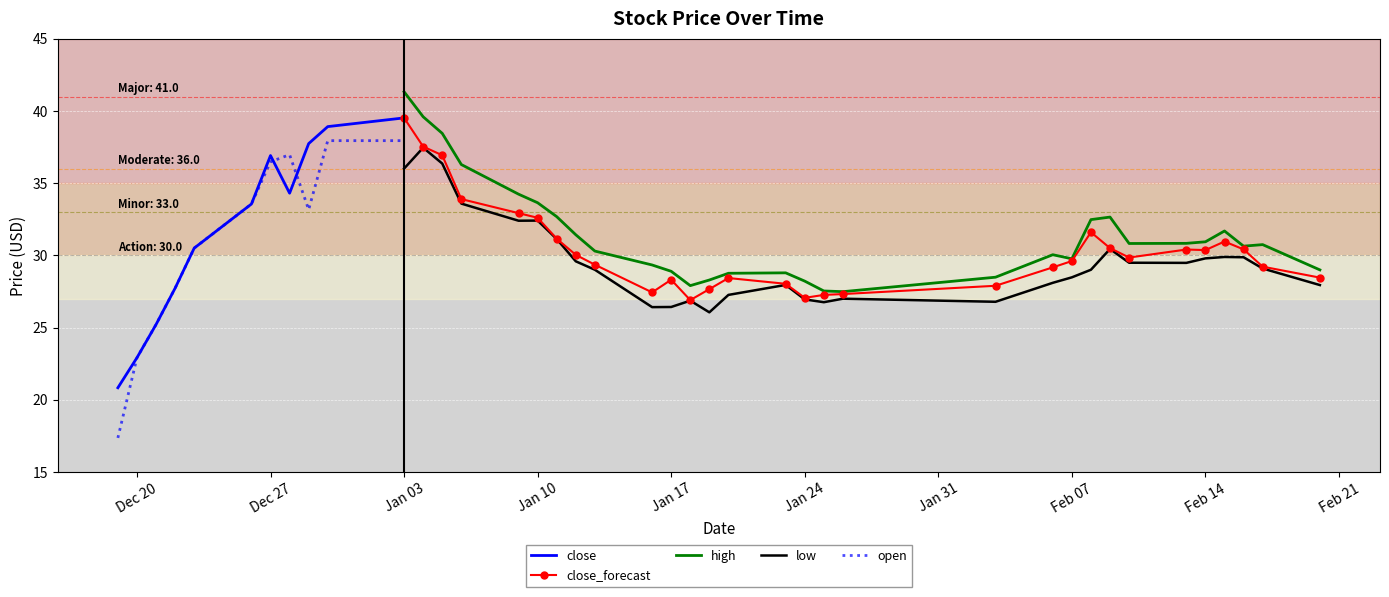

How many interior local valleys does the high series have?

6